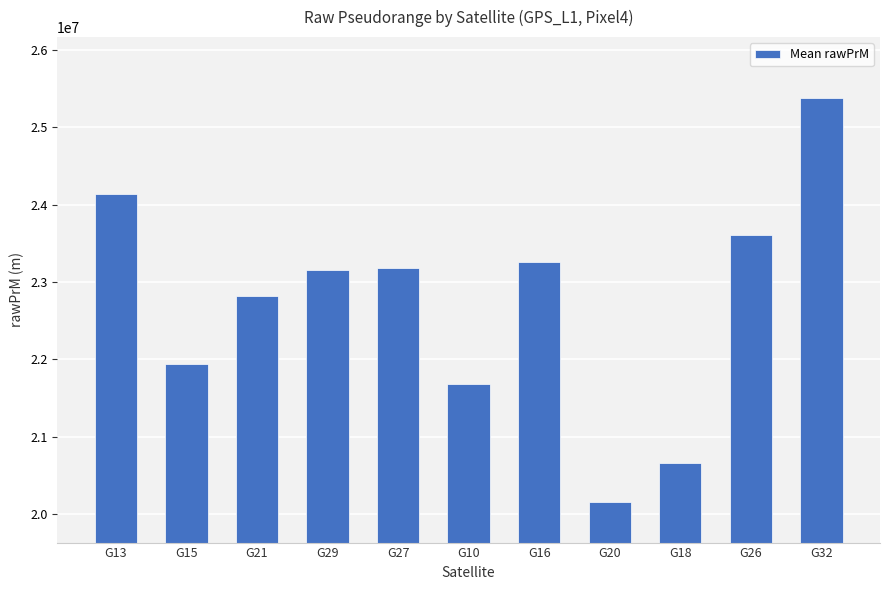

The value at G29 is 23157372.9. True or false?

True